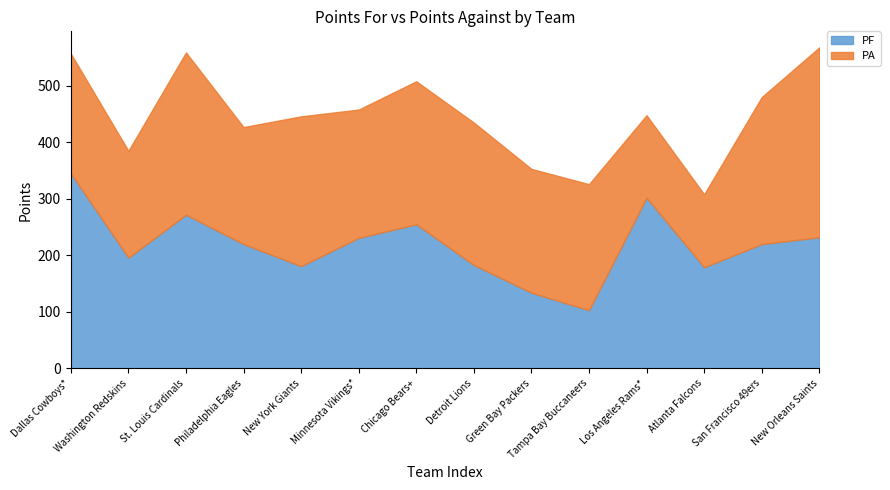

Between Tampa Bay Buccaneers and New York Giants, which is larger?

New York Giants